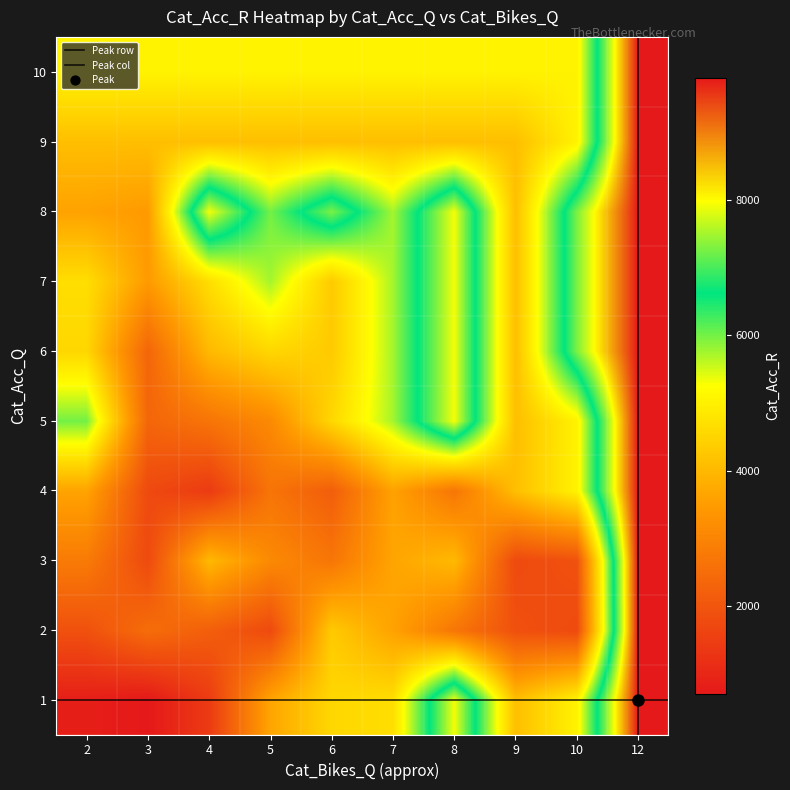

Reading left to right, list all the values displayed in this chart.

1: 2=821	3=698	4=1424	5=3661	6=4555	7=4679	8=7928	9=4121	10=5044	12=9816
2: 2=1905	3=2500	4=2188	5=1754	6=4323	7=3613	8=2693	9=1885	10=1749	12=9816
3: 2=2798	3=1752	4=4024	5=3113	6=2683	7=3661	8=4024	9=1749	10=1905	12=9816
4: 2=3639	3=1752	4=1424	5=2652	6=2171	7=3612	8=2693	9=4121	10=5044	12=9816
5: 2=5999	3=2343	4=2652	5=3113	6=4555	7=5743	8=7928	9=4121	10=5044	12=9816
6: 2=4555	3=2343	4=4024	5=4555	6=4323	7=5743	8=7928	9=4121	10=7277	12=9816
7: 2=4679	3=3465	4=4679	5=5743	6=4323	7=5743	8=7928	9=4121	10=7277	12=9816
8: 2=3612	3=3465	4=7928	5=5999	6=7277	7=5743	8=7928	9=4121	10=7277	12=9816
9: 2=4121	3=4121	4=4121	5=4121	6=4121	7=4121	8=4121	9=4121	10=5044	12=9816
10: 2=5044	3=5044	4=5044	5=5044	6=5044	7=5044	8=5044	9=5044	10=5044	12=9816